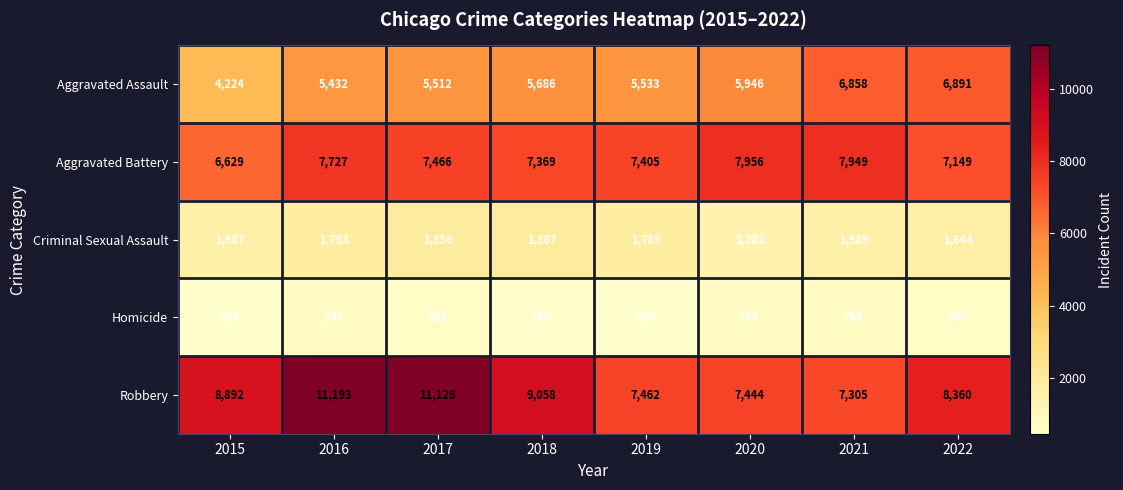

What is the minimum value shown in the chart?

471